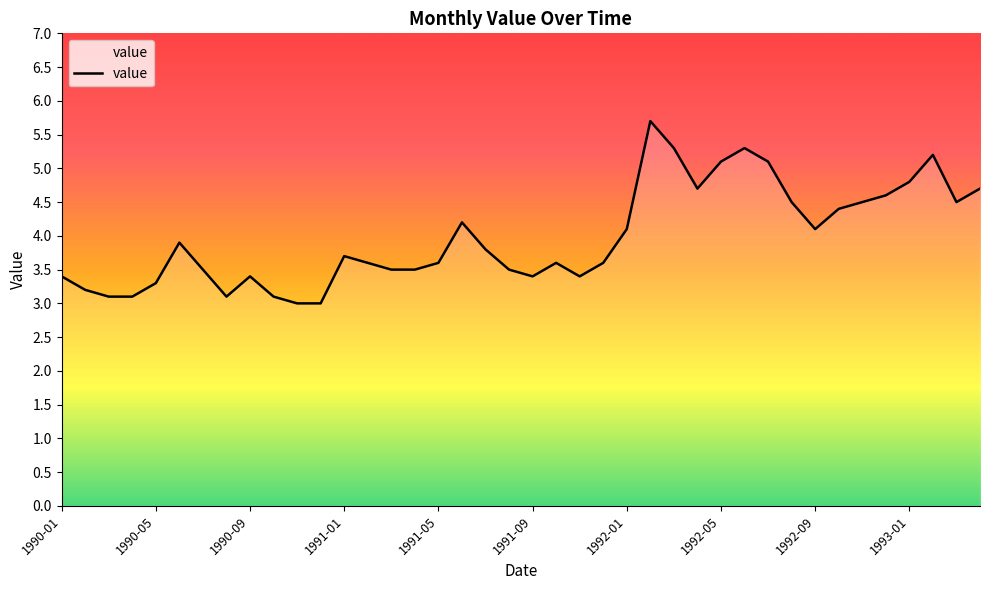

What is the greatest value displayed?

5.7